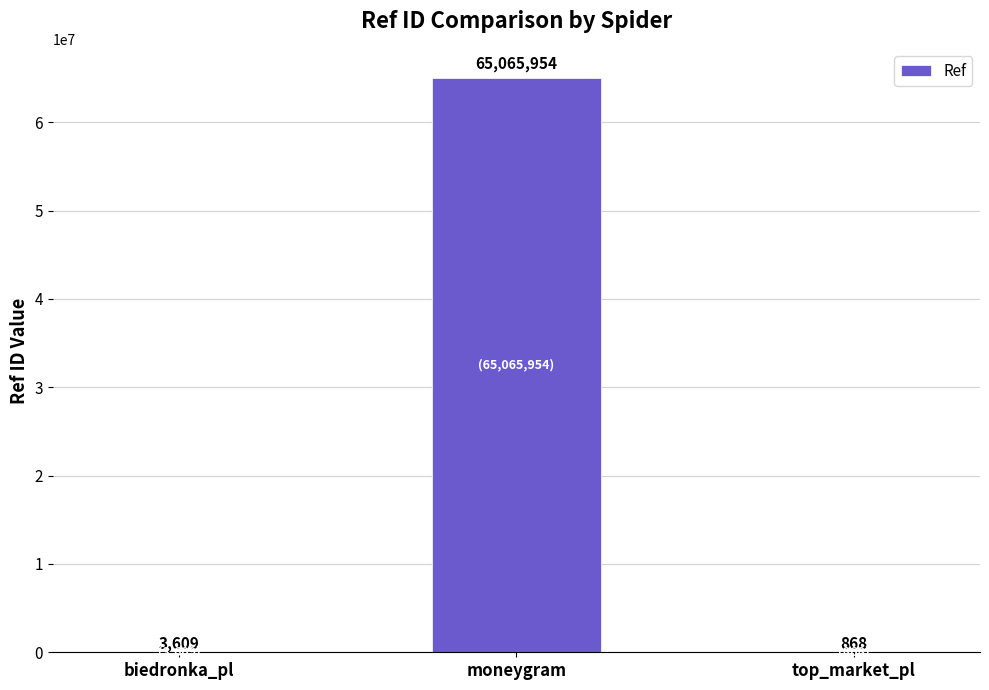

The value at moneygram is 65065954. True or false?

True